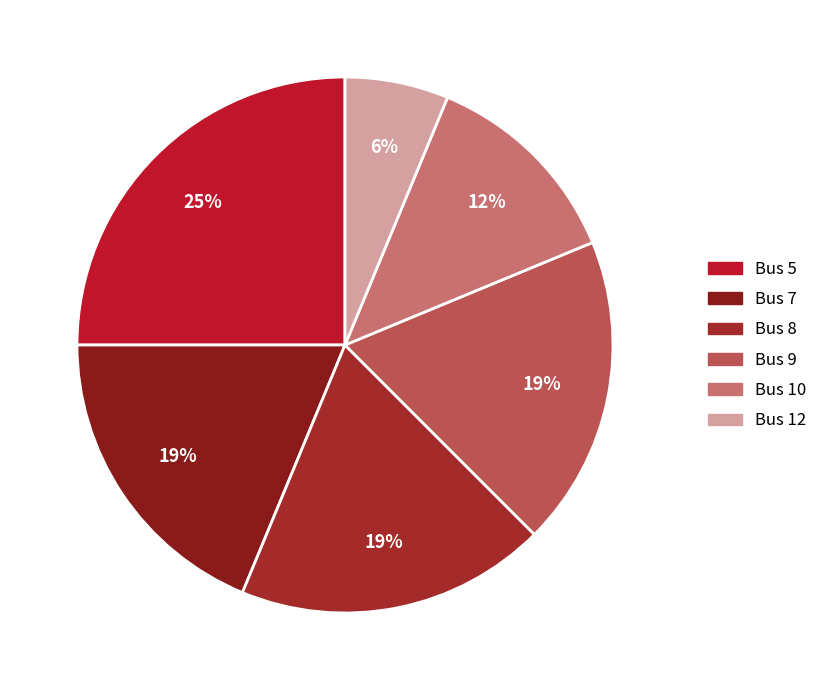

How many segments does this pie chart have?

6